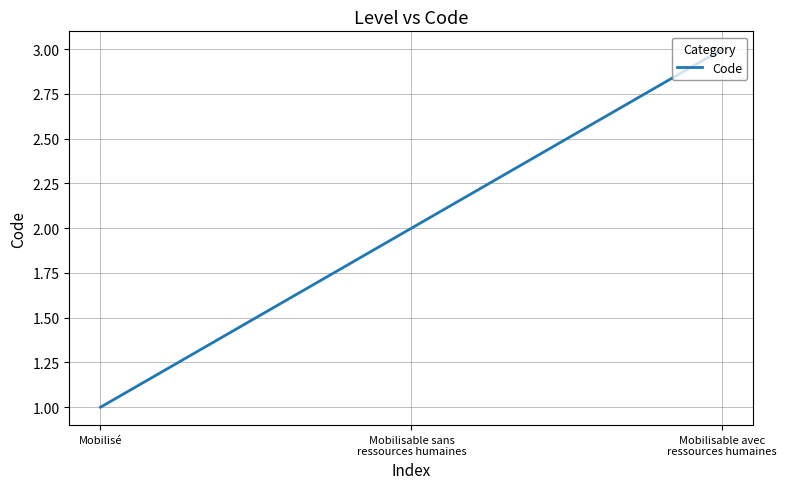

What is the sum of all values?

6